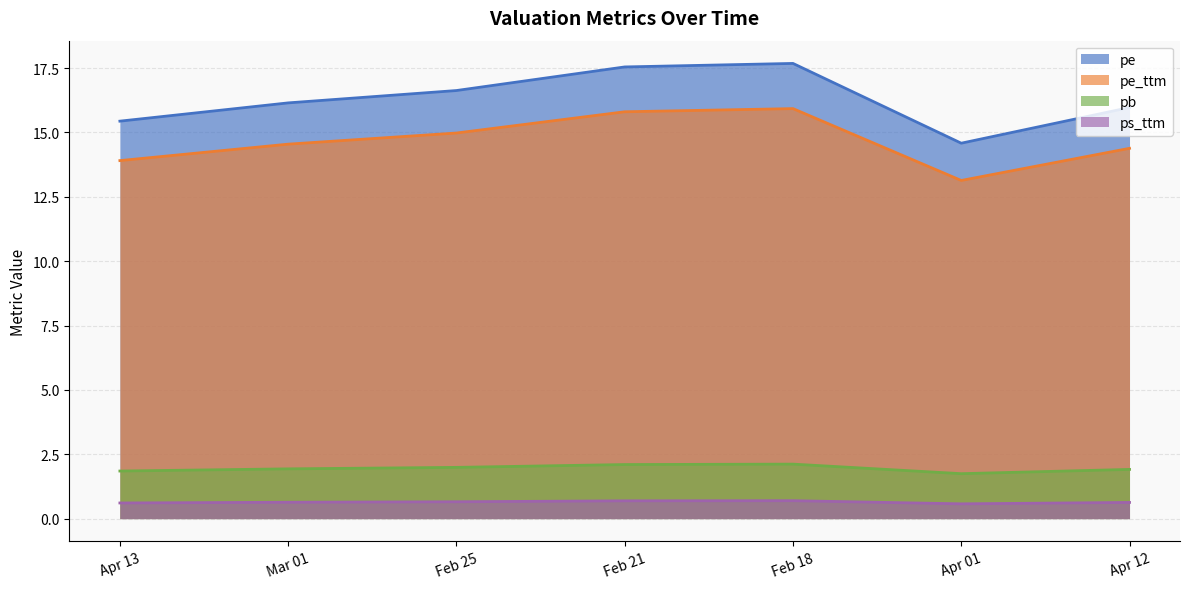

Between 2022-03 and 2022-02, which is larger?

2022-02